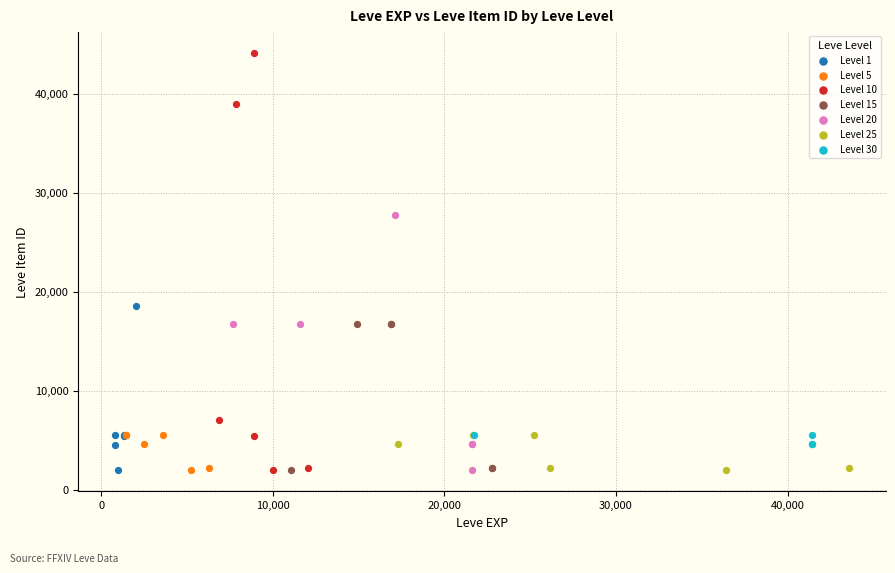

What are all the series names shown in the legend?

Level 1, Level 5, Level 10, Level 15, Level 20, Level 25, Level 30